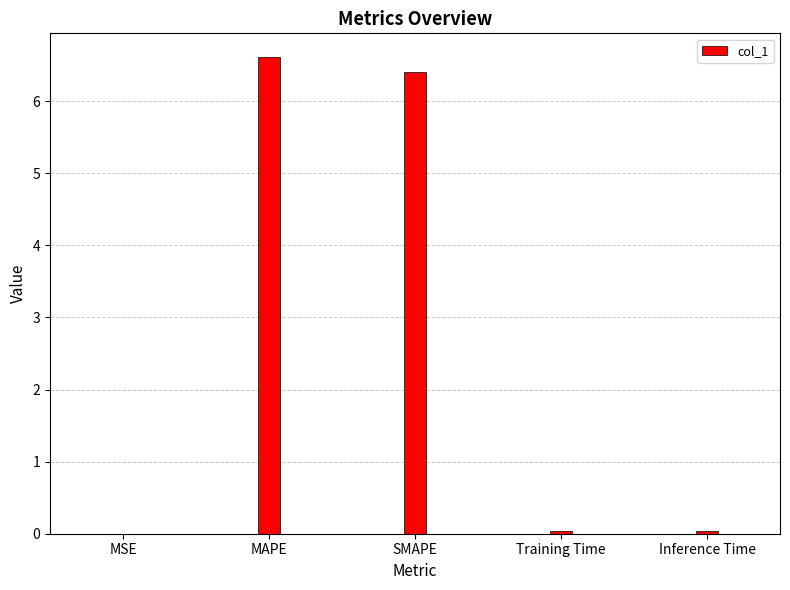

Is it true that the value at SMAPE is 3.2?

False